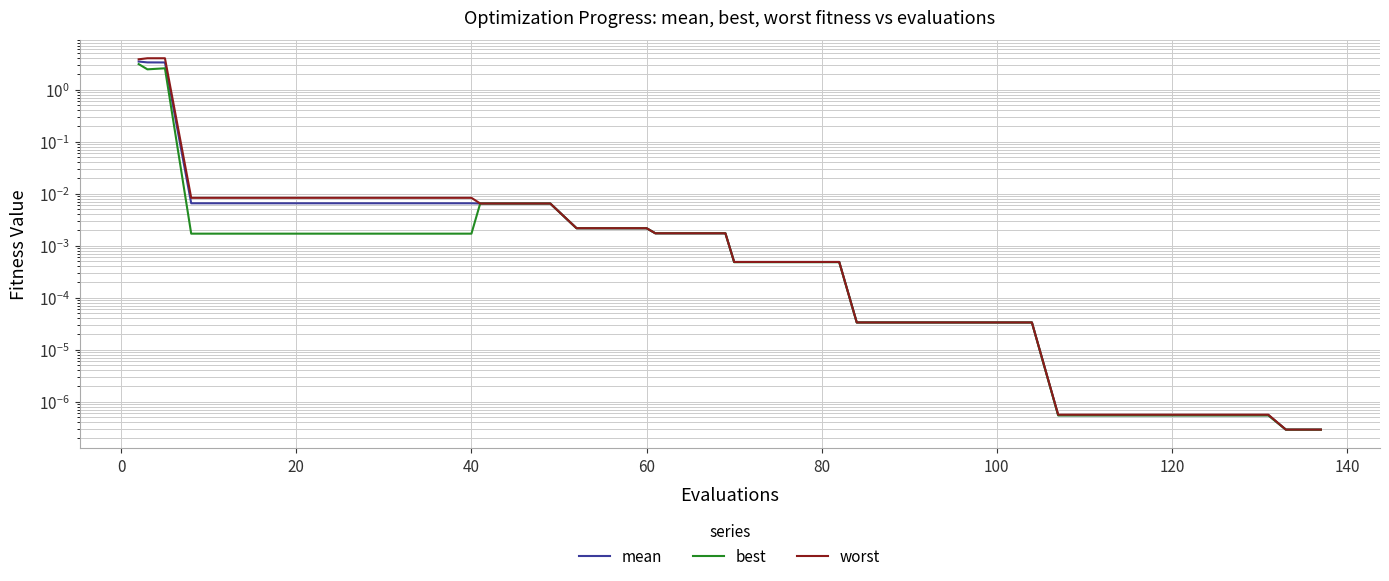

What is the difference between the second highest and second lowest values in the mean series?

3.3